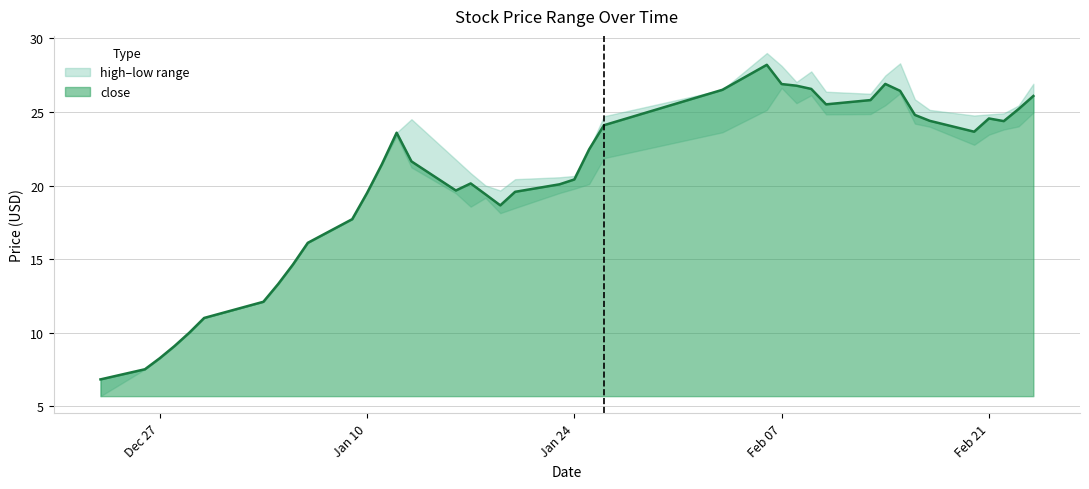

Reading left to right, list all the values displayed in this chart.

high: 2016-12-23=6.8	2016-12-26=7.5	2016-12-27=8.3	2016-12-28=9.1	2016-12-29=10.0	2016-12-30=11.0	2017-01-03=12.1	2017-01-04=13.3	2017-01-05=14.6	2017-01-06=16.1	2017-01-09=17.7	2017-01-10=19.5	2017-01-11=21.4	2017-01-12=23.6	2017-01-13=24.5	2017-01-16=21.8	2017-01-17=20.8	2017-01-18=20.0	2017-01-19=19.7	2017-01-20=20.4	2017-01-23=20.6	2017-01-24=20.7	2017-01-25=22.5	2017-01-26=24.7	2017-02-03=26.5	2017-02-06=29.0	2017-02-07=28.1	2017-02-08=27.0	2017-02-09=27.8	2017-02-10=26.4	2017-02-13=26.2	2017-02-14=27.5	2017-02-15=28.3	2017-02-16=25.9	2017-02-17=25.1	2017-02-20=24.8	2017-02-21=24.8	2017-02-22=24.9	2017-02-23=25.4	2017-02-24=26.9
close: 2016-12-23=6.8	2016-12-26=7.5	2016-12-27=8.3	2016-12-28=9.1	2016-12-29=10.0	2016-12-30=11.0	2017-01-03=12.1	2017-01-04=13.3	2017-01-05=14.6	2017-01-06=16.1	2017-01-09=17.7	2017-01-10=19.5	2017-01-11=21.4	2017-01-12=23.6	2017-01-13=21.6	2017-01-16=19.7	2017-01-17=20.1	2017-01-18=19.4	2017-01-19=18.7	2017-01-20=19.6	2017-01-23=20.1	2017-01-24=20.4	2017-01-25=22.5	2017-01-26=24.1	2017-02-03=26.5	2017-02-06=28.2	2017-02-07=26.9	2017-02-08=26.8	2017-02-09=26.6	2017-02-10=25.5	2017-02-13=25.8	2017-02-14=26.9	2017-02-15=26.4	2017-02-16=24.8	2017-02-17=24.4	2017-02-20=23.7	2017-02-21=24.6	2017-02-22=24.4	2017-02-23=25.2	2017-02-24=26.1
low: 2016-12-23=5.7	2016-12-26=7.5	2016-12-27=8.3	2016-12-28=9.1	2016-12-29=10.0	2016-12-30=11.0	2017-01-03=12.1	2017-01-04=13.3	2017-01-05=14.6	2017-01-06=16.1	2017-01-09=17.7	2017-01-10=19.5	2017-01-11=21.4	2017-01-12=23.4	2017-01-13=21.2	2017-01-16=19.5	2017-01-17=18.6	2017-01-18=19.2	2017-01-19=18.1	2017-01-20=18.5	2017-01-23=19.5	2017-01-24=19.8	2017-01-25=20.1	2017-01-26=21.9	2017-02-03=23.6	2017-02-06=25.1	2017-02-07=26.6	2017-02-08=25.6	2017-02-09=26.1	2017-02-10=24.8	2017-02-13=24.9	2017-02-14=25.5	2017-02-15=26.3	2017-02-16=24.2	2017-02-17=24.0	2017-02-20=22.8	2017-02-21=23.5	2017-02-22=23.8	2017-02-23=24.0	2017-02-24=25.0